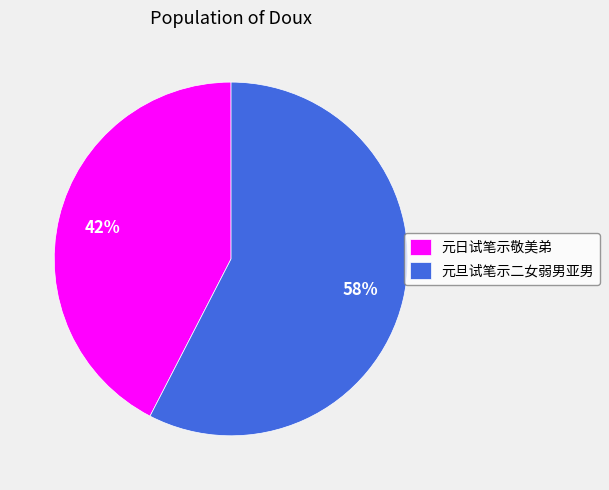

To the nearest percent, what is the combined percentage of 元旦试笔示二女弱男亚男 and 元日试笔示敬美弟?

100%